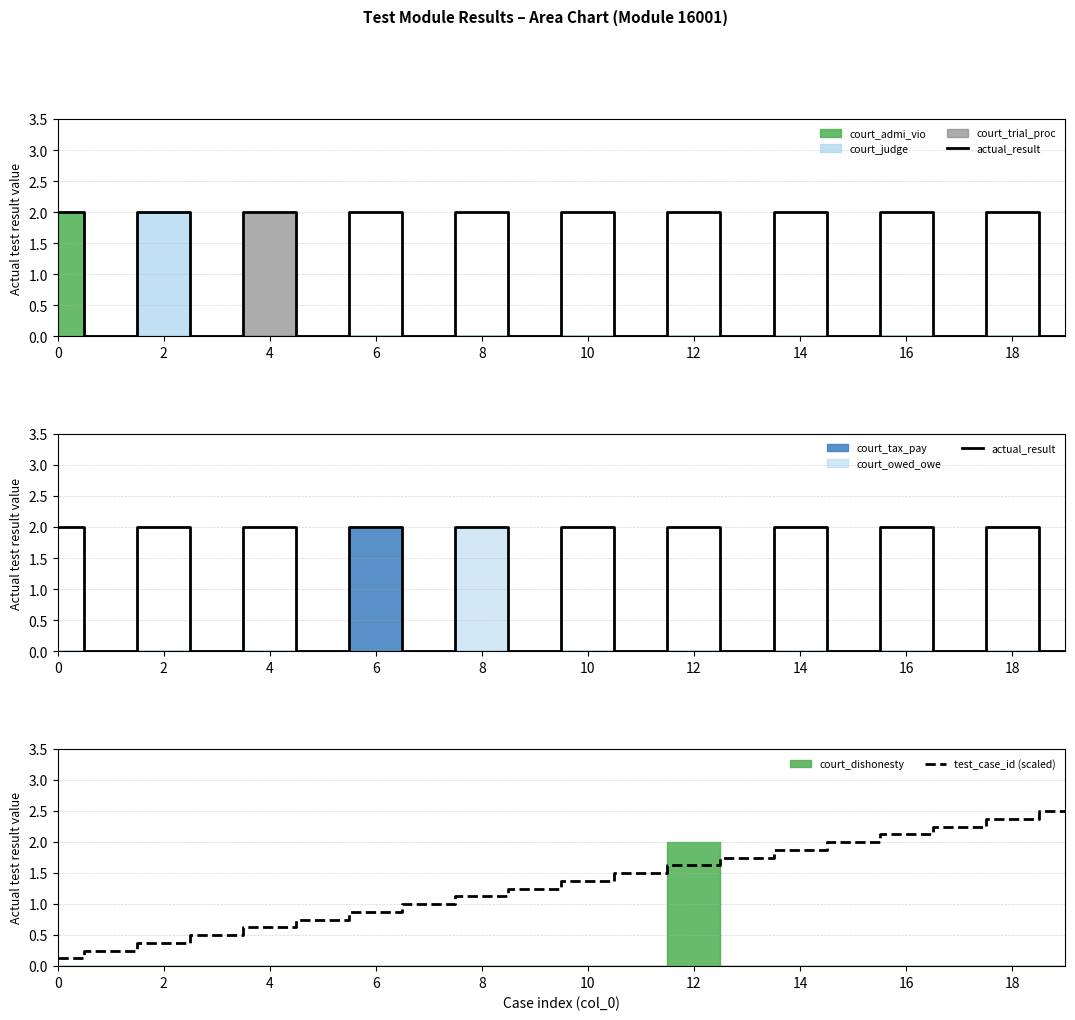

True or false: test_case_id (scaled) has more than 2 interior local peaks.

False